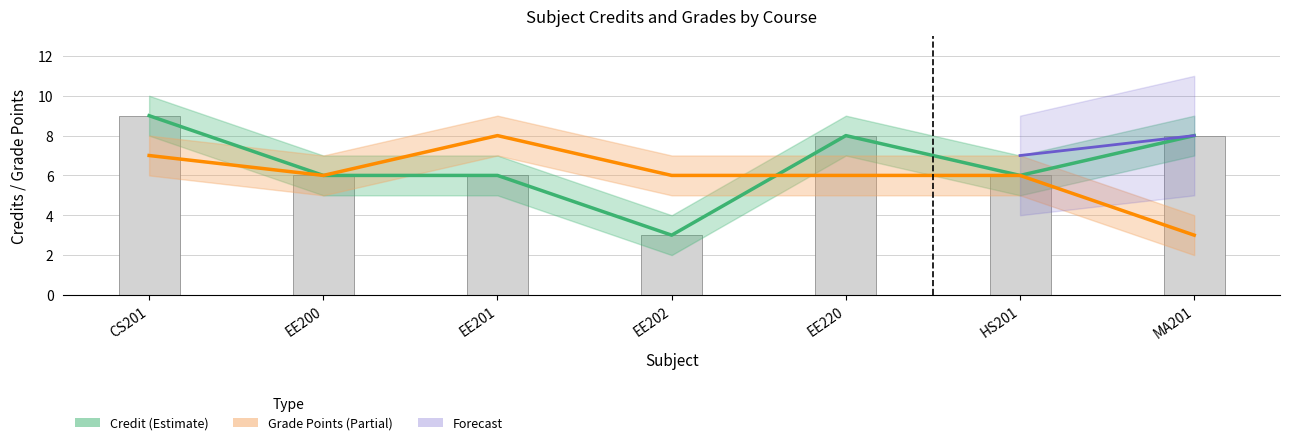

What is the value of the Credit_lower bar at the 5th from the left?

7